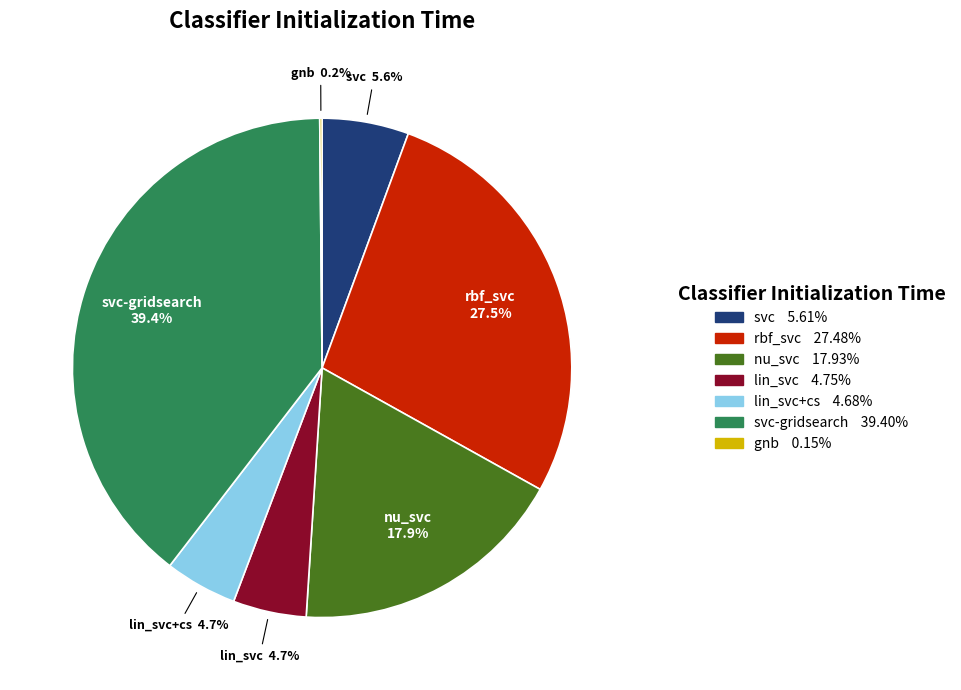

Is there a majority slice in this chart?

No